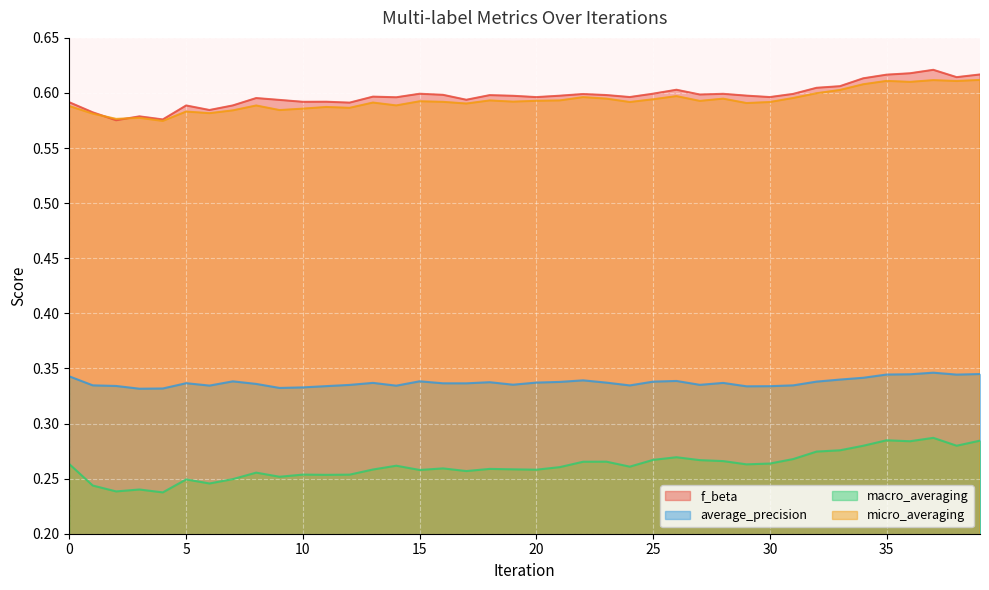

True or false: micro_averaging and average_precision intersect in this chart.

False